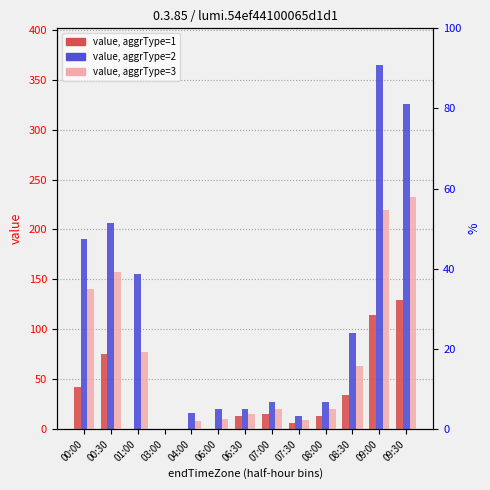

The value of value, aggrType=3 at 07:30 is 6.5. True or false?

False